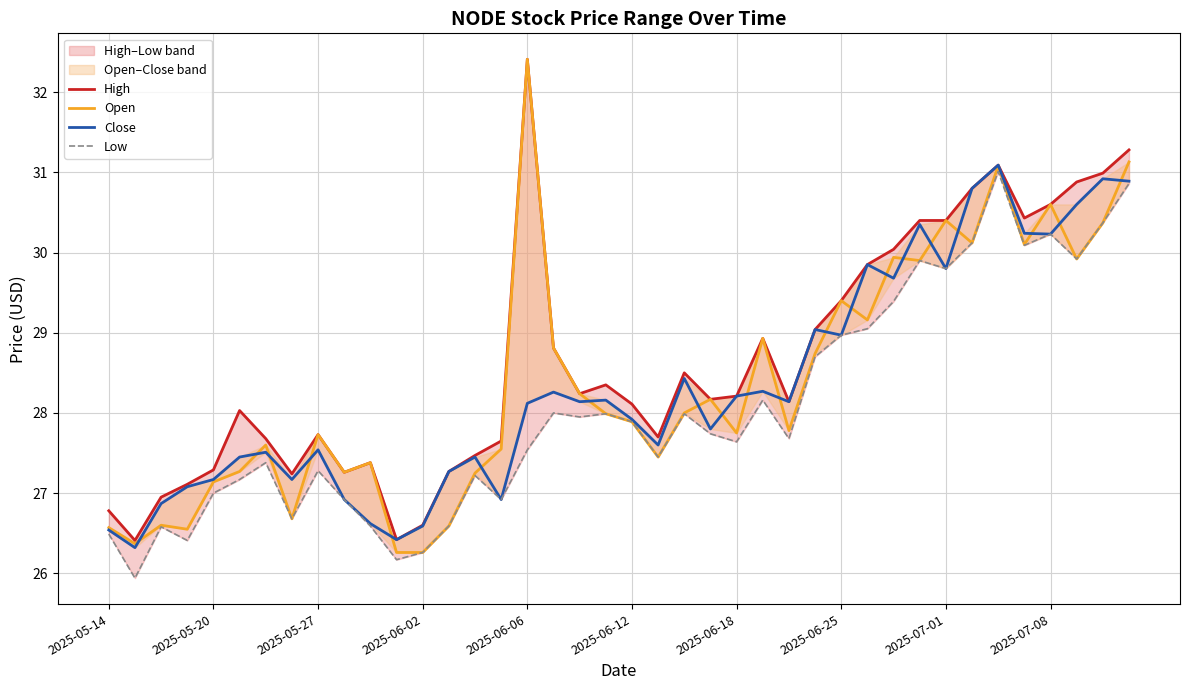

Is this an area chart (filled region under the line)?

No